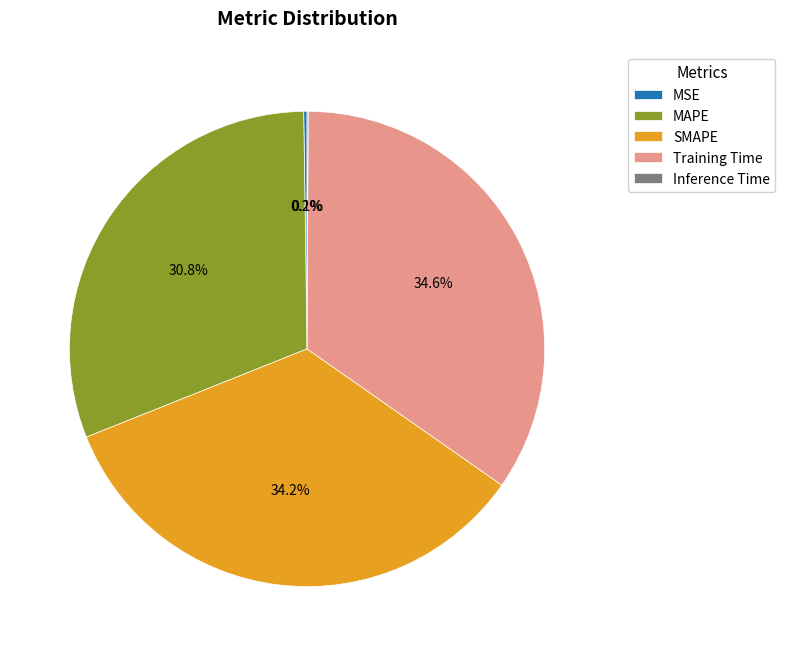

Does any single category account for the majority?

No